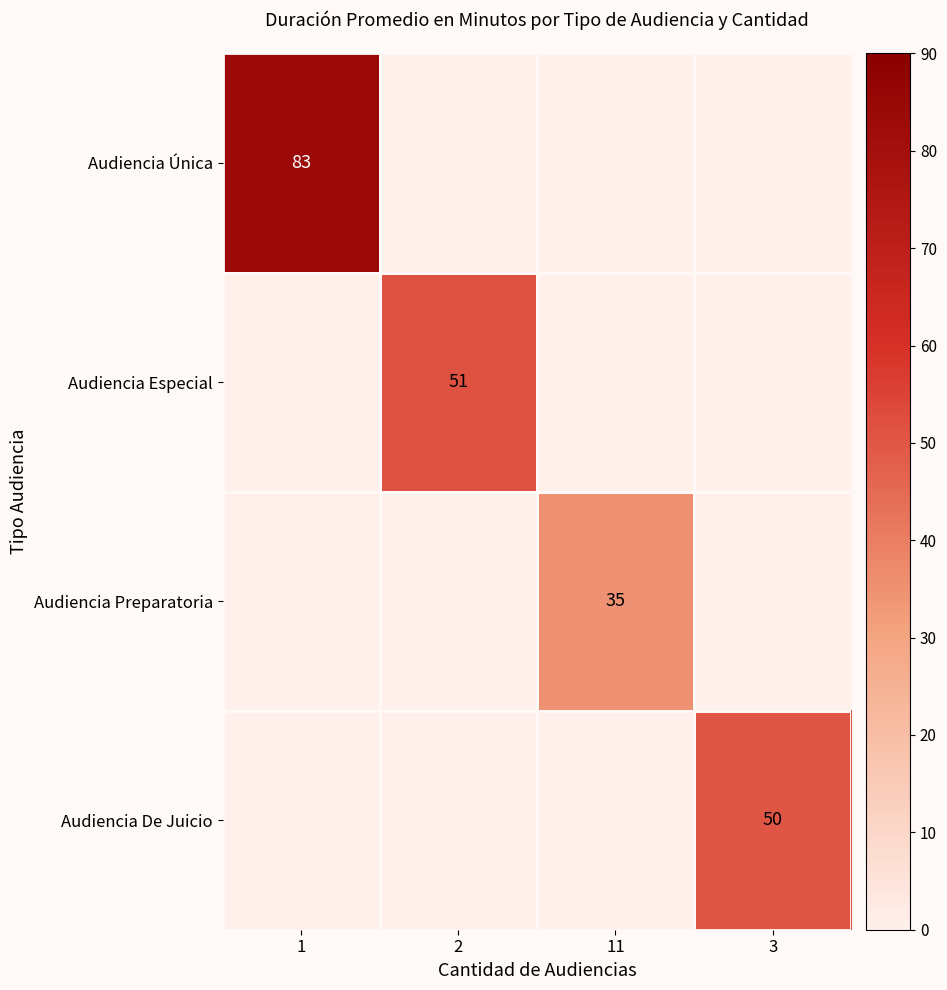

How many values in Audiencia Única are above zero?

1